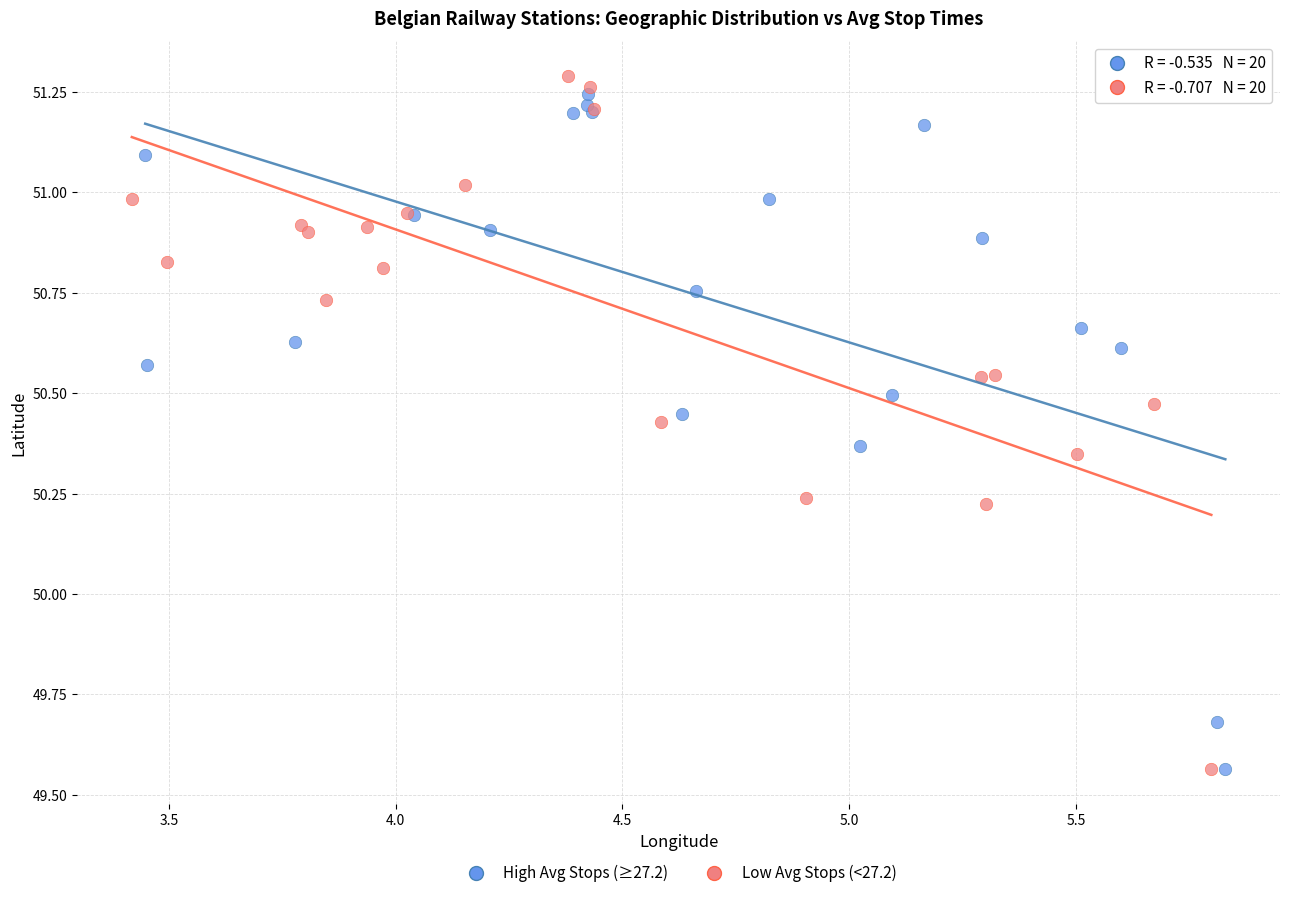

Which series has the largest Y range (max minus min)?

Low Avg Stops (<27.2)